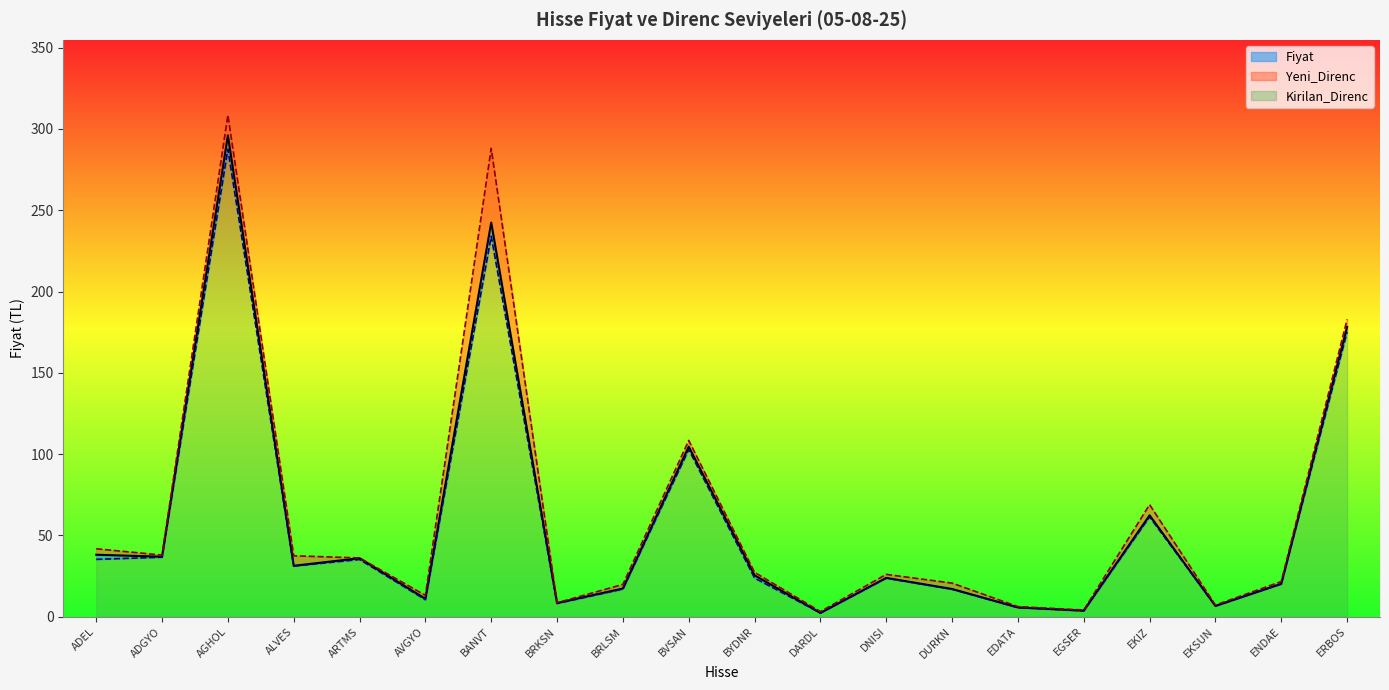

True or false: Fiyat has a value of 25.5 at BYDNR.

True